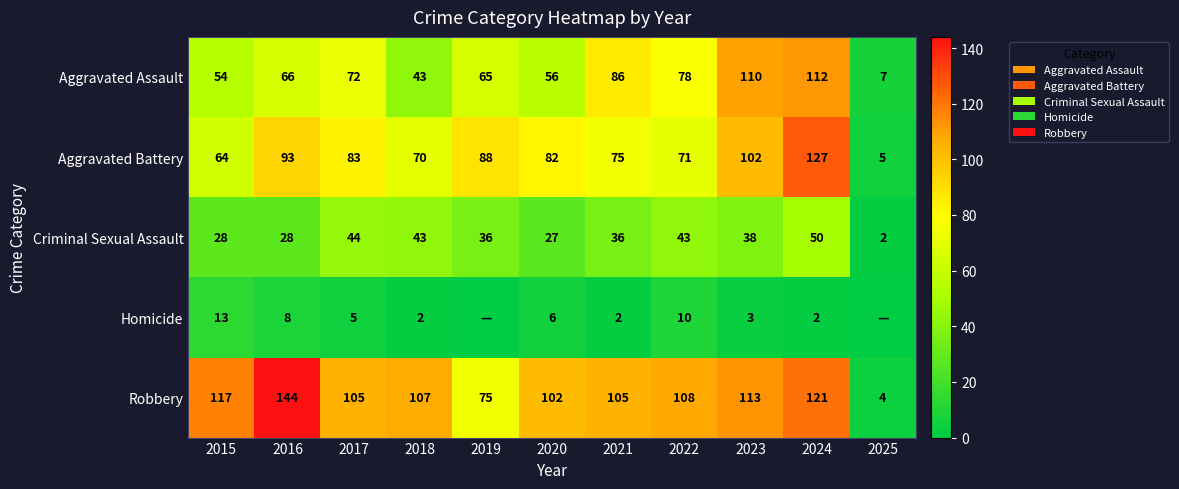

Is the value of Aggravated Battery at 2018 greater than the value of Aggravated Assault at 2022?

No